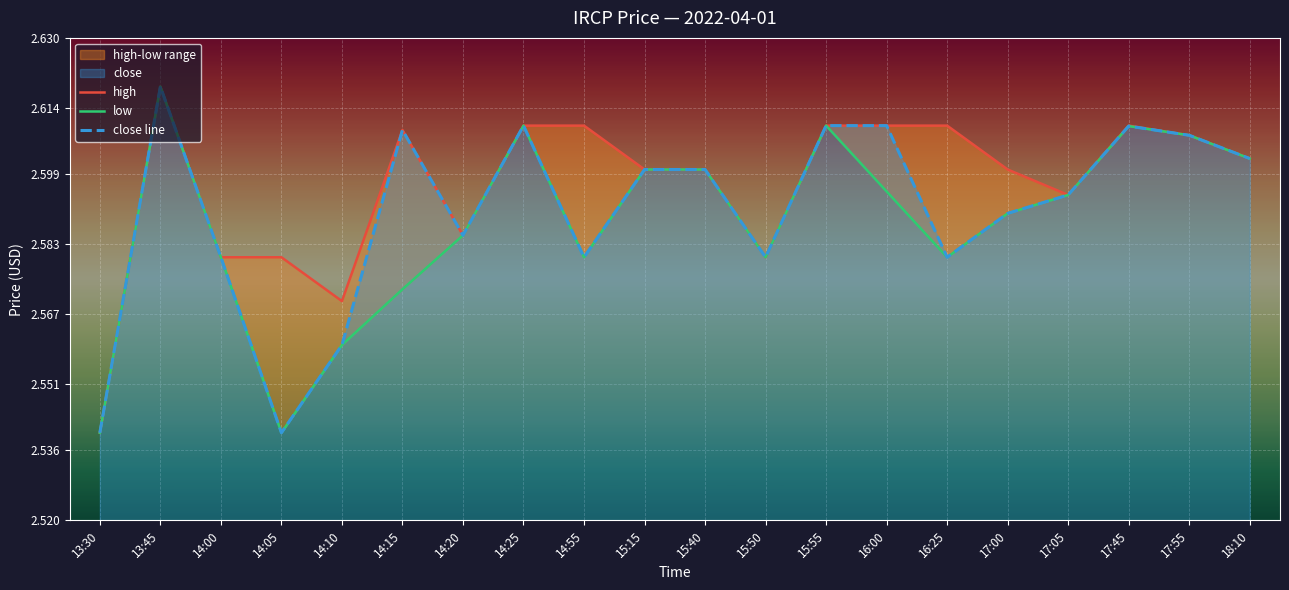

What is the average value of the high series?

2.6